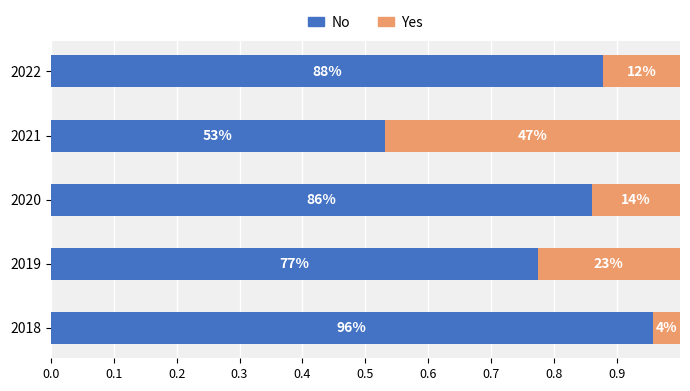

Rank the series by their maximum value, from highest to lowest.

No, Yes